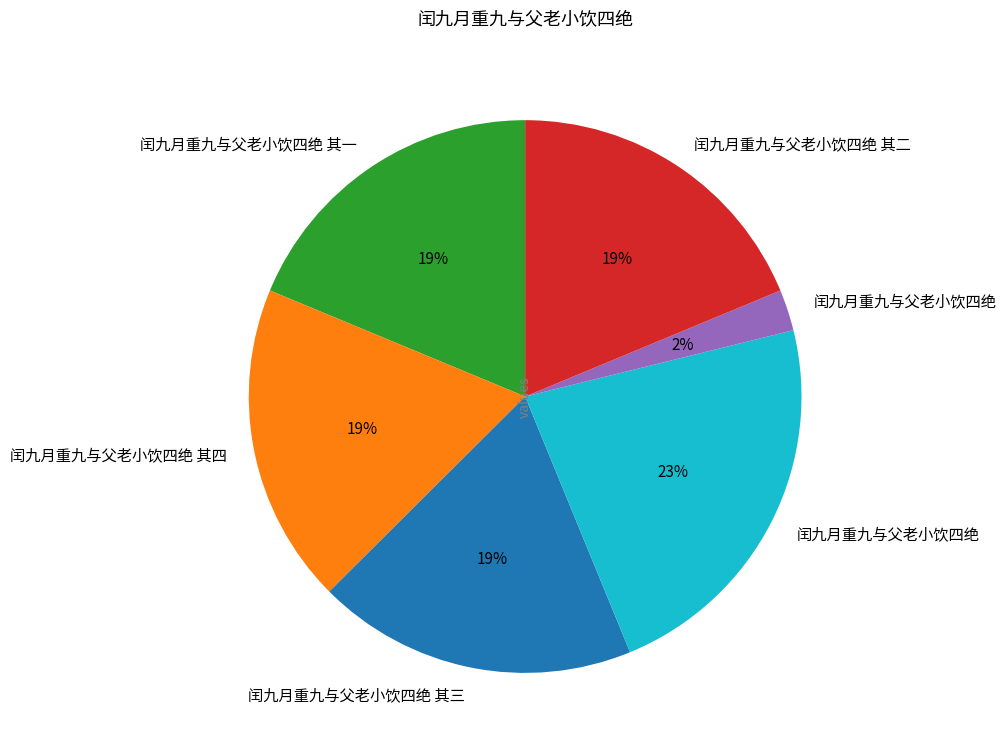

Does any single category account for the majority?

No